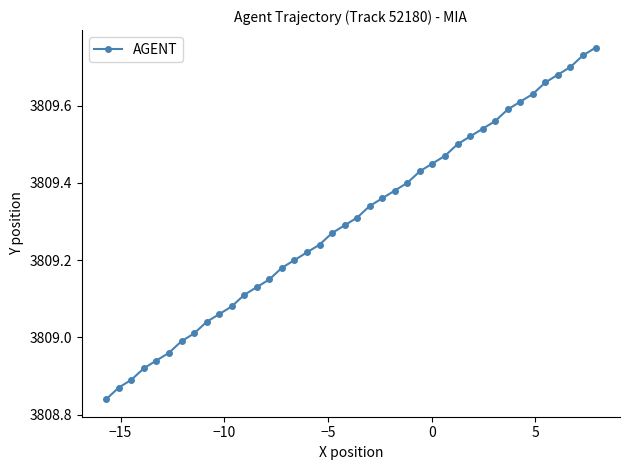

What is the difference between the second highest and second lowest values?

0.9